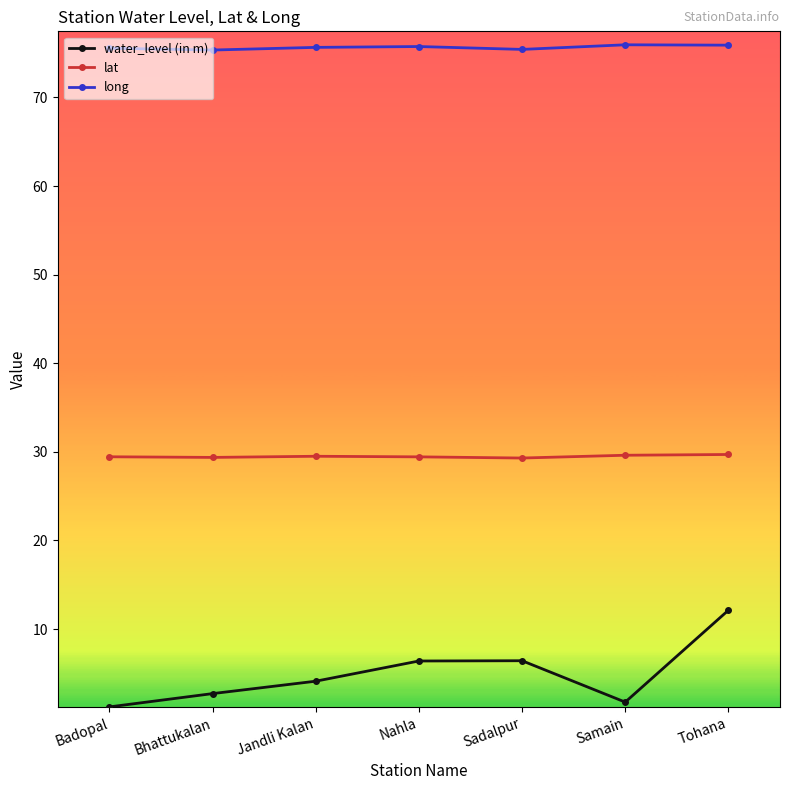

List the series in order of their overall mean, lowest first.

water_level (in m), lat, long